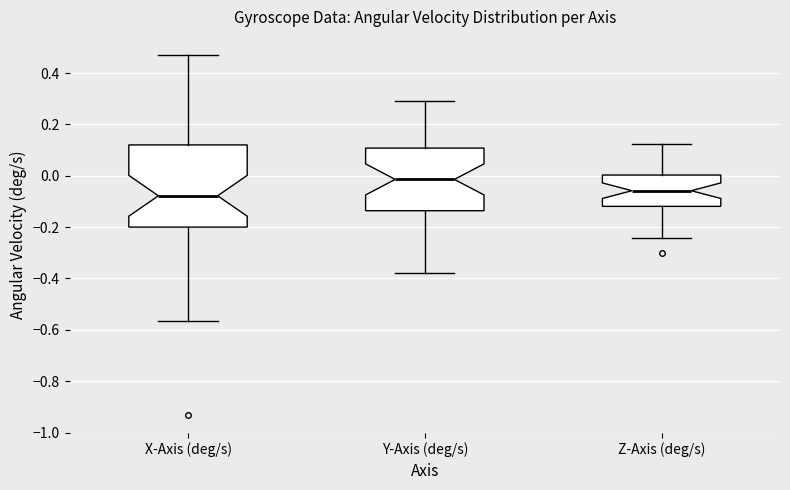

Reading left to right, transcribe this box plot: for each box, give where its median line is, the range the box spans, and where its two whiskers end, as read against the y-axis. The values are not printed on the chart, so give them approximately, as read against the axis.

X-Axis (deg/s): median -0.08, box -0.20 to 0.12, whiskers -0.56 to 0.48
Y-Axis (deg/s): median -0.02, box -0.14 to 0.10, whiskers -0.38 to 0.30
Z-Axis (deg/s): median -0.06, box -0.12 to 0.00, whiskers -0.24 to 0.12